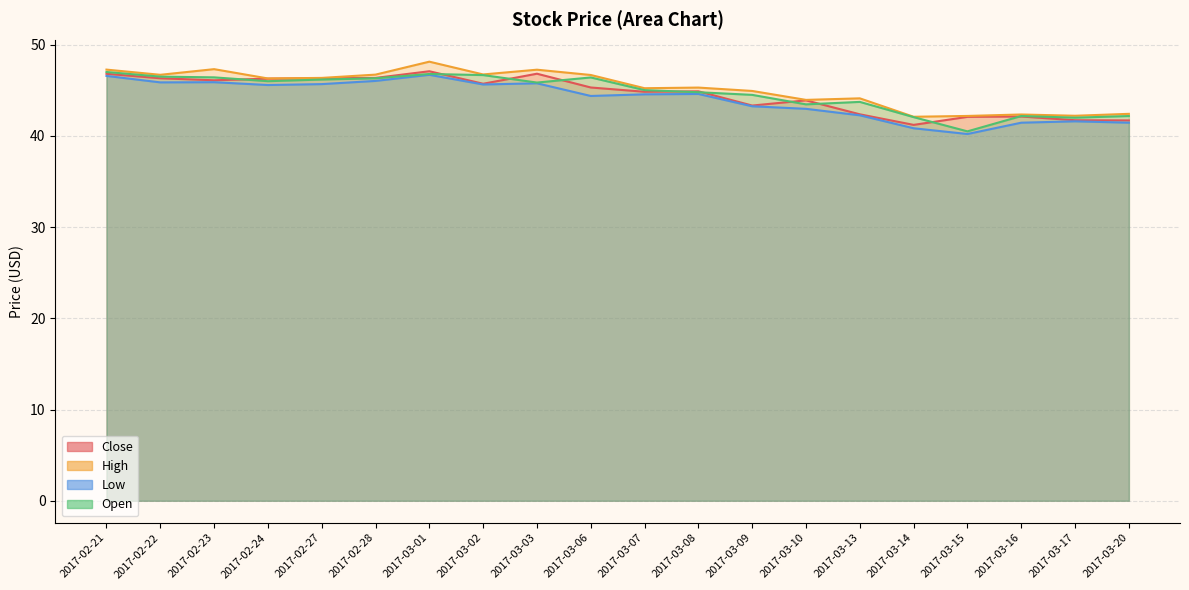

Reading left to right, what are all the values shown in this chart?

Close: 46.8	46.3	46.1	46.3	46.3	46.4	47.1	45.7	46.8	45.3	44.8	44.9	43.3	43.9	42.4	41.2	42.1	42.1	41.7	41.7
High: 47.3	46.7	47.3	46.3	46.4	46.7	48.1	46.7	47.3	46.7	45.2	45.3	44.9	44.0	44.1	42.1	42.2	42.3	42.2	42.4
Low: 46.6	45.9	45.9	45.6	45.7	46.0	46.7	45.6	45.8	44.4	44.6	44.6	43.2	43.0	42.3	40.8	40.2	41.5	41.6	41.5
Open: 47.0	46.5	46.4	46.0	46.2	46.3	46.8	46.7	45.8	46.4	45.0	44.8	44.5	43.5	43.7	42.1	40.5	42.2	42.0	42.2